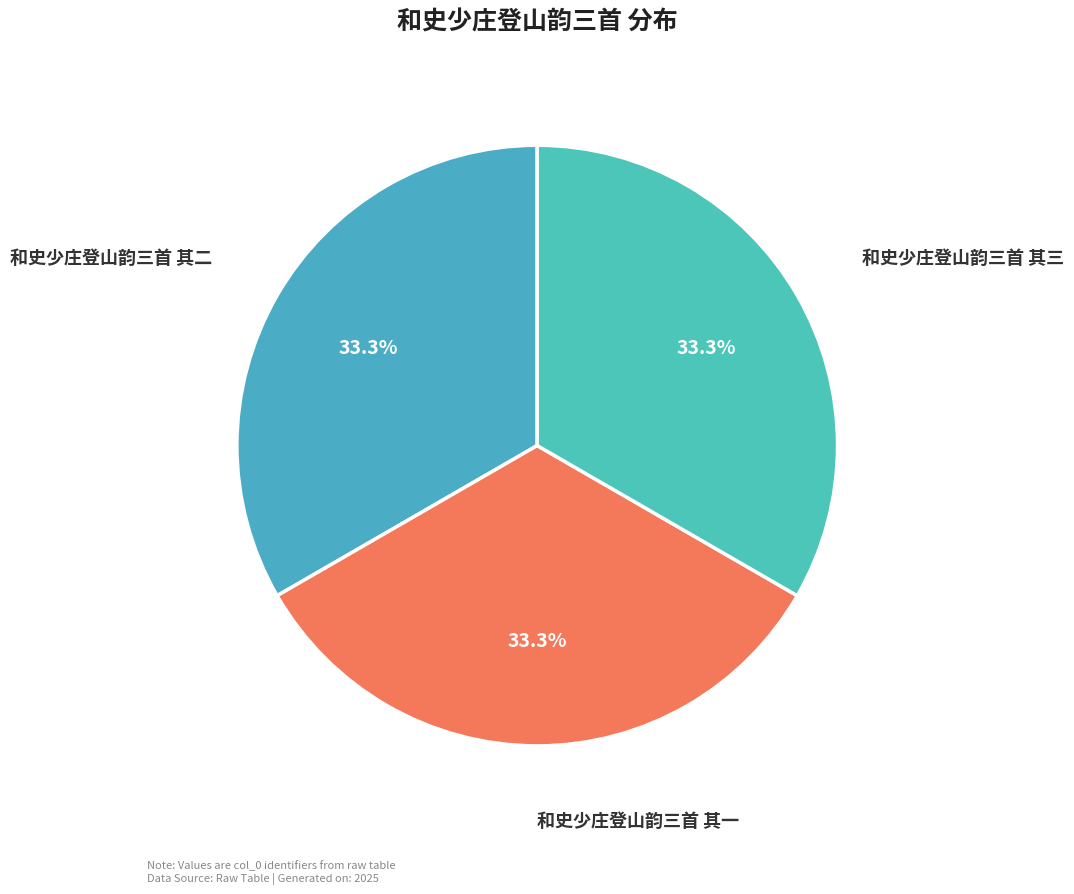

What is the ratio of the value at 和史少庄登山韵三首 其一 to the value at 和史少庄登山韵三首 其三?

1.0